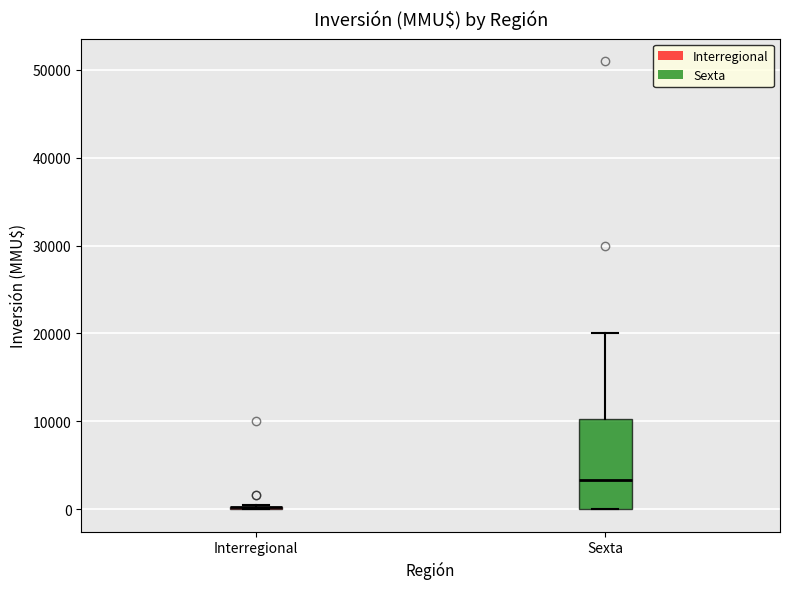

Comparing the boxes themselves (not the whiskers), which one is the tallest?

Sexta